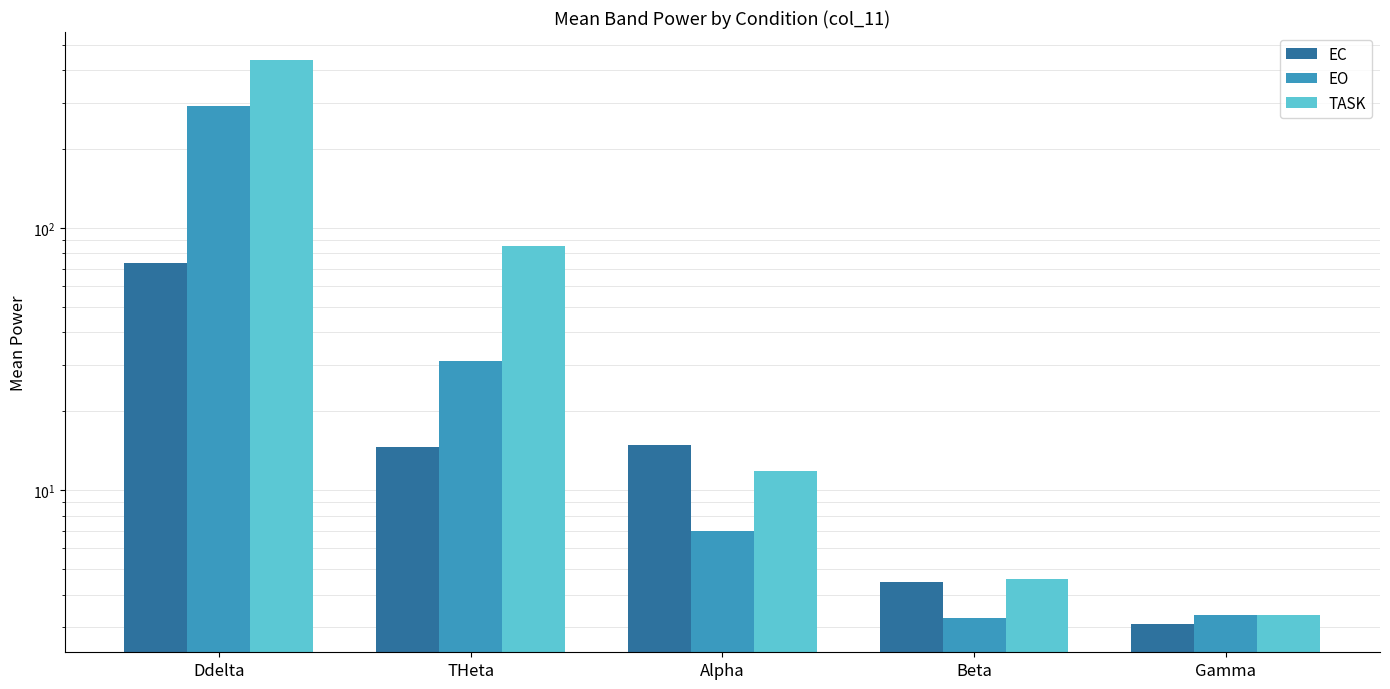

At which label does EC first exceed 14?

Ddelta